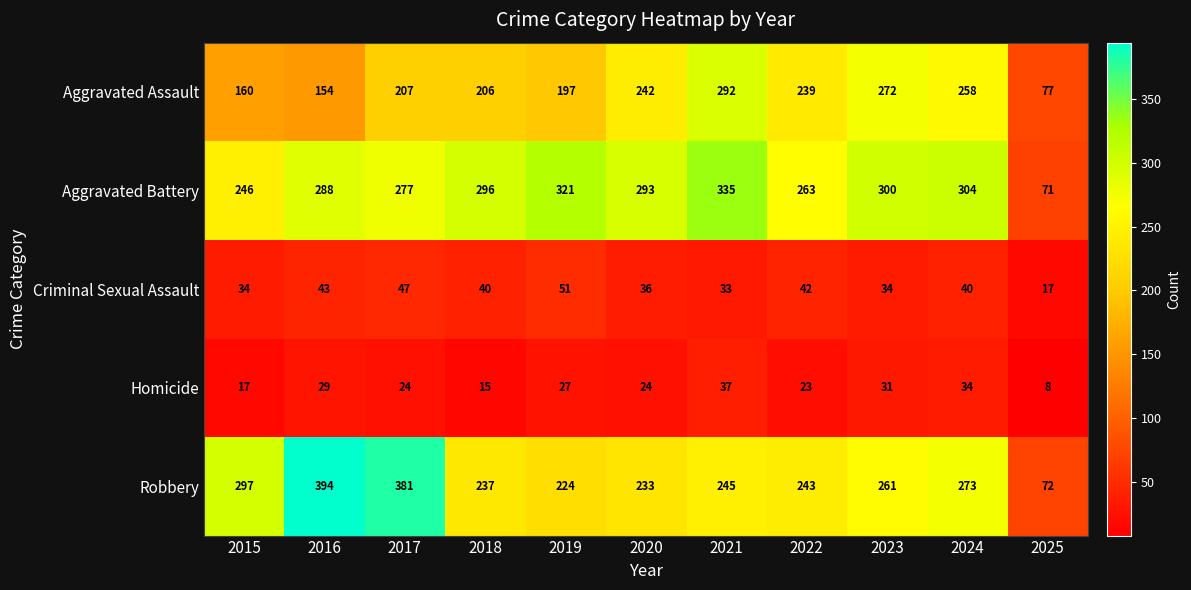

At how many categories does at least one series exceed 261?

10